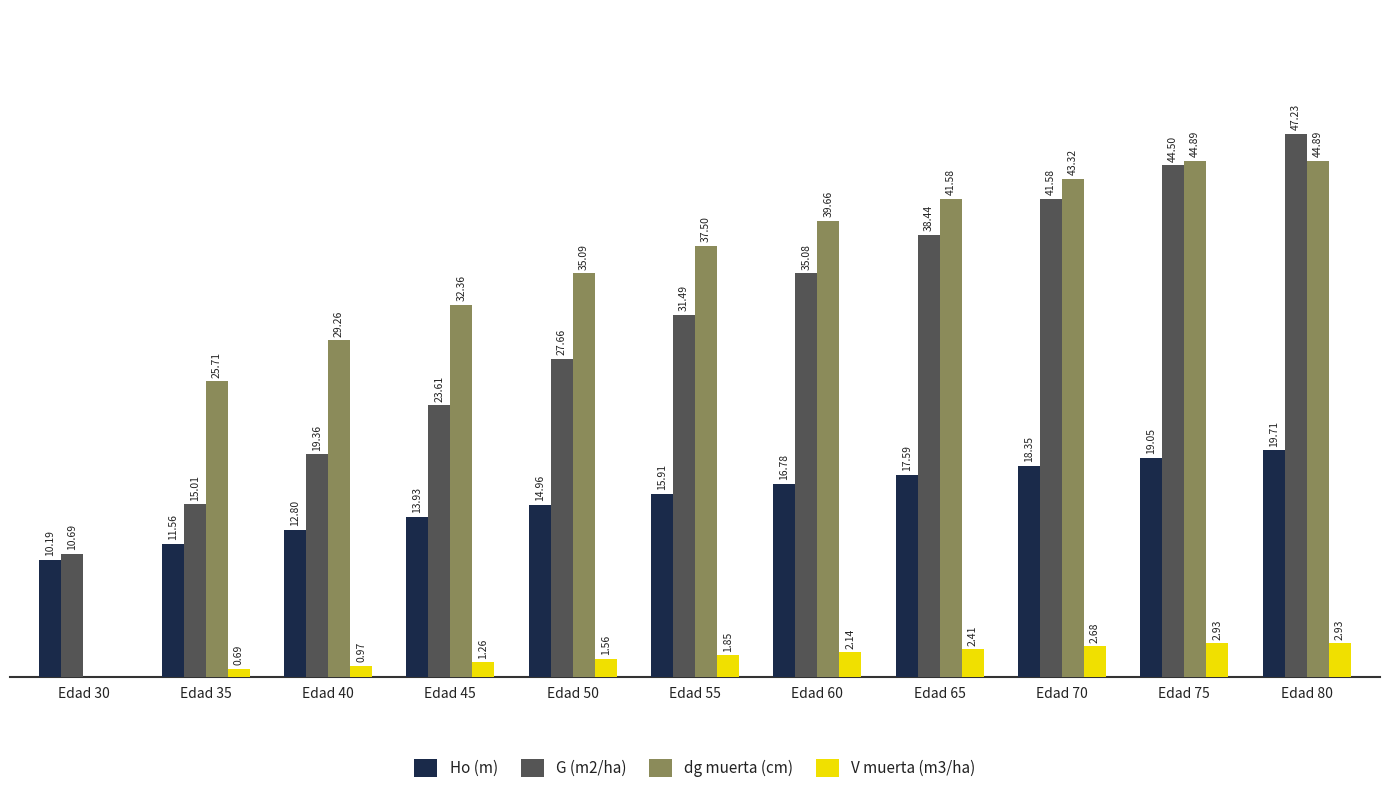

Which series changed the most between Edad 45 and Edad 70?

G (m2/ha)